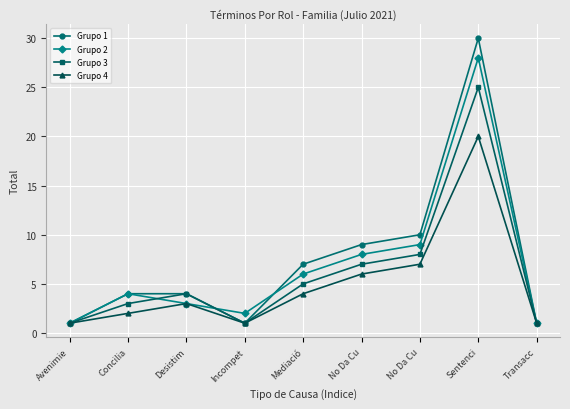

How many data points in Grupo 4 are less than 3?

4